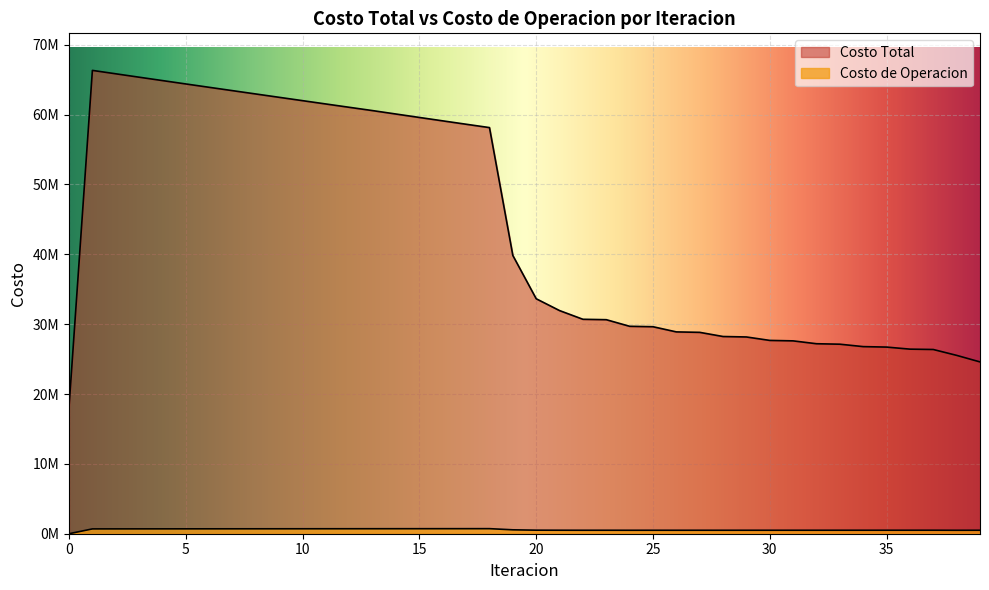

How many lines are shown in the chart?

2